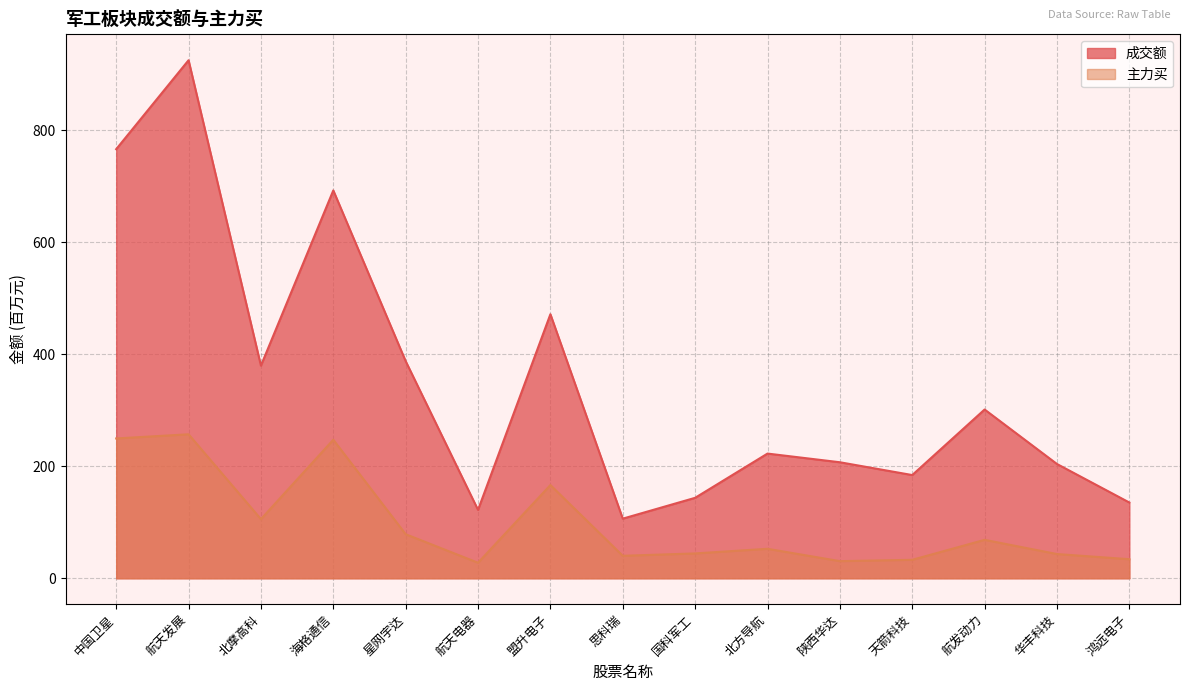

What is the label of the 6th point from the left?

航天电器